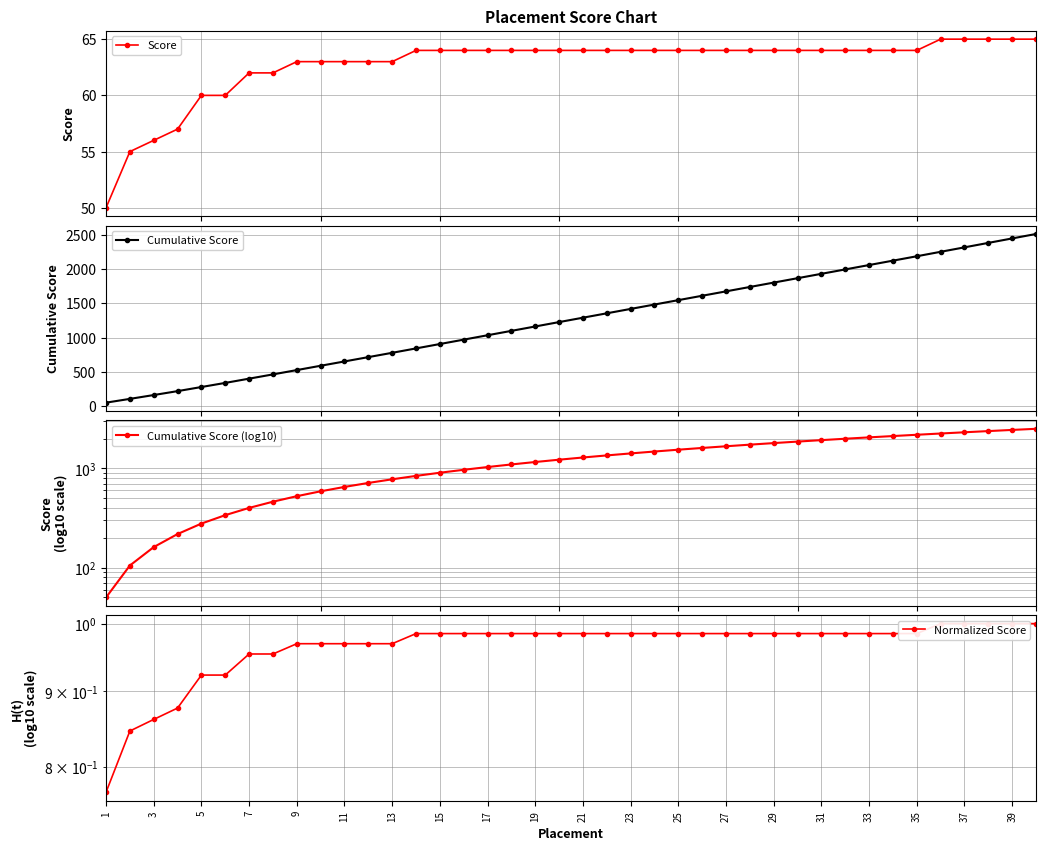

What is the minimum value for Score?

50